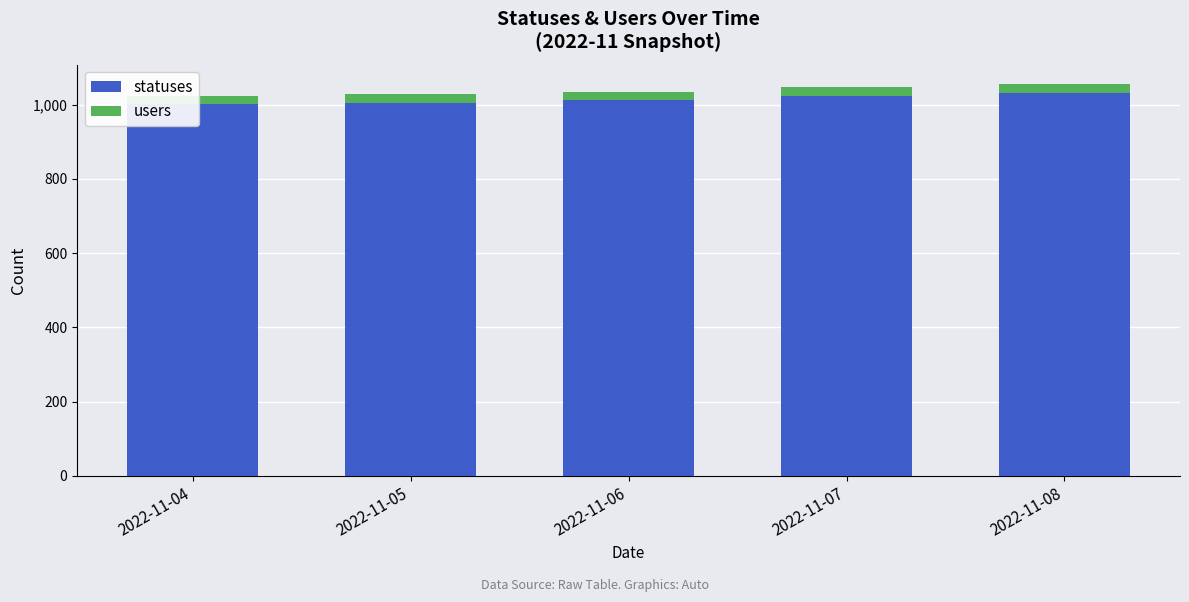

What is the spread (max minus min) of values at 2022-11-07?

1003